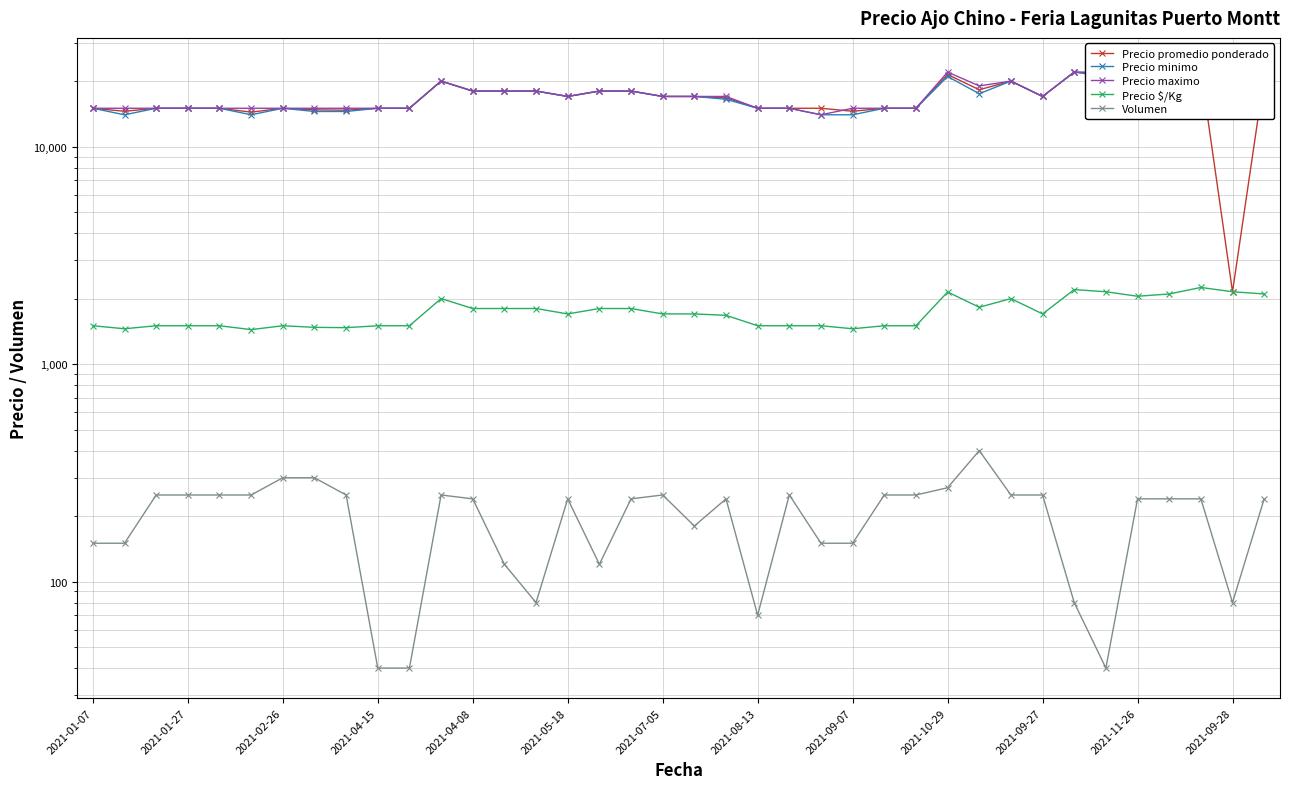

Which has a higher value, 30 or 2021-11-26?

2021-11-26